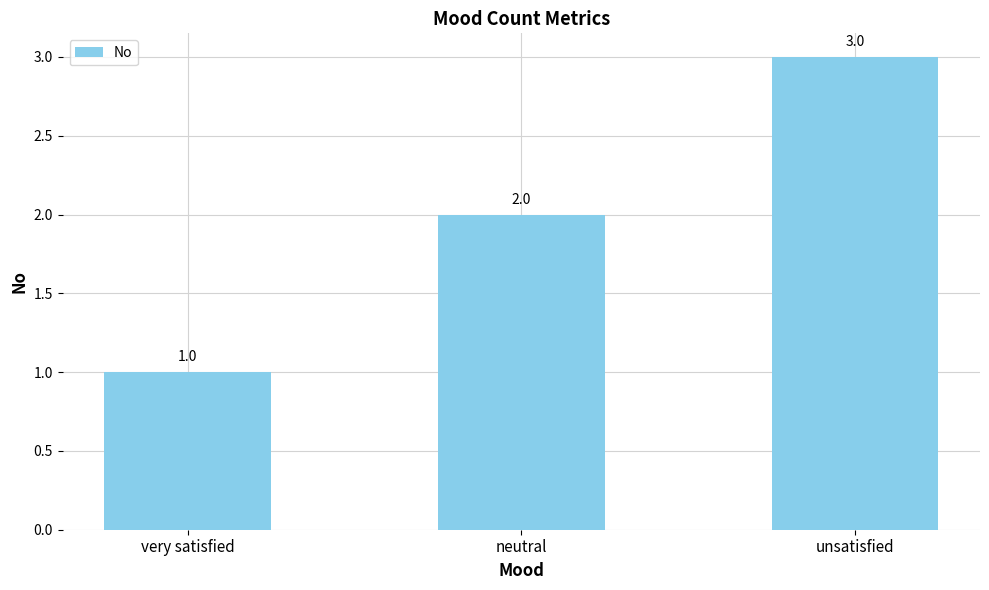

What is the sum of all values?

6